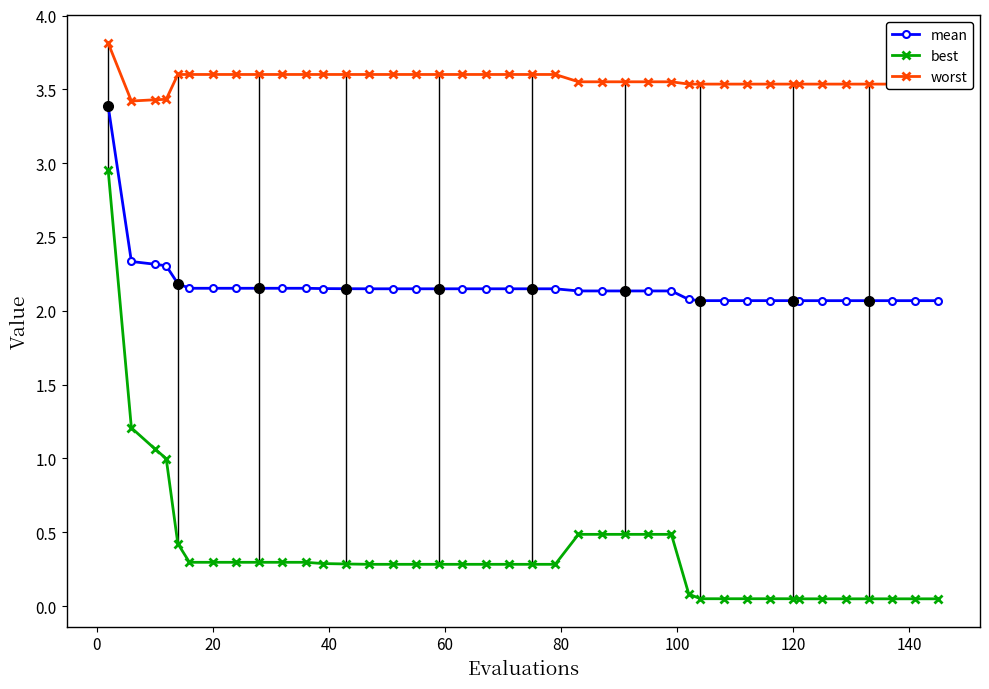

How many lines are shown in the chart?

3